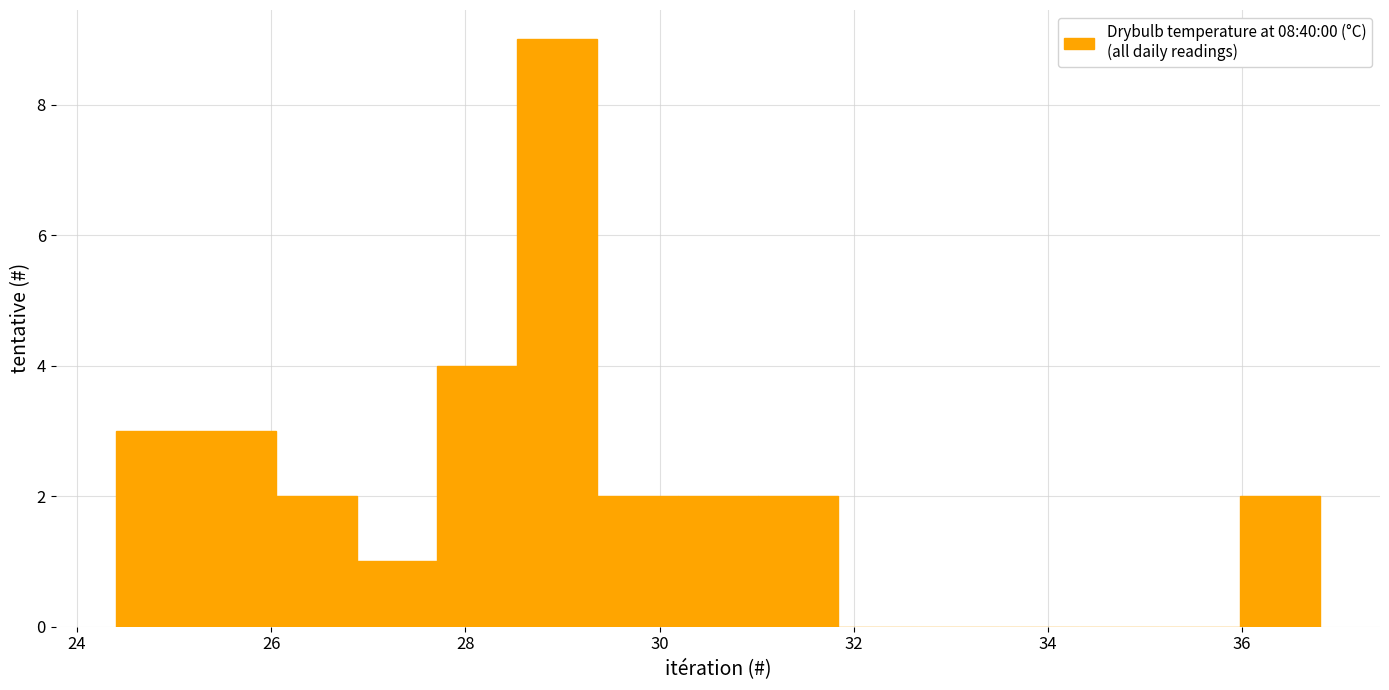

How tall is the bar that spans 31.0 to 31.8 on the x-axis? Neither the bar edges nor the heights are printed on the chart, so give them approximately, as read against the axes.

2